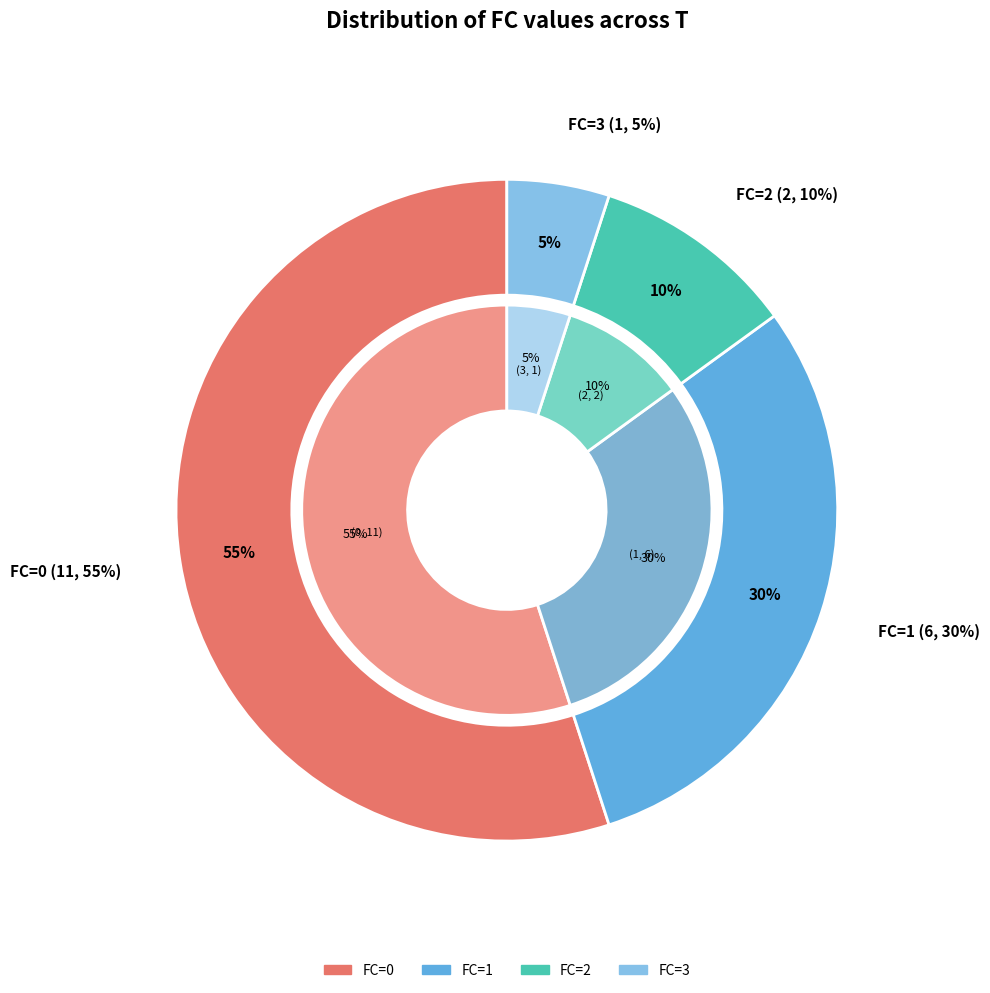

To the nearest percent, what is the combined percentage of 2 and 3?

15%